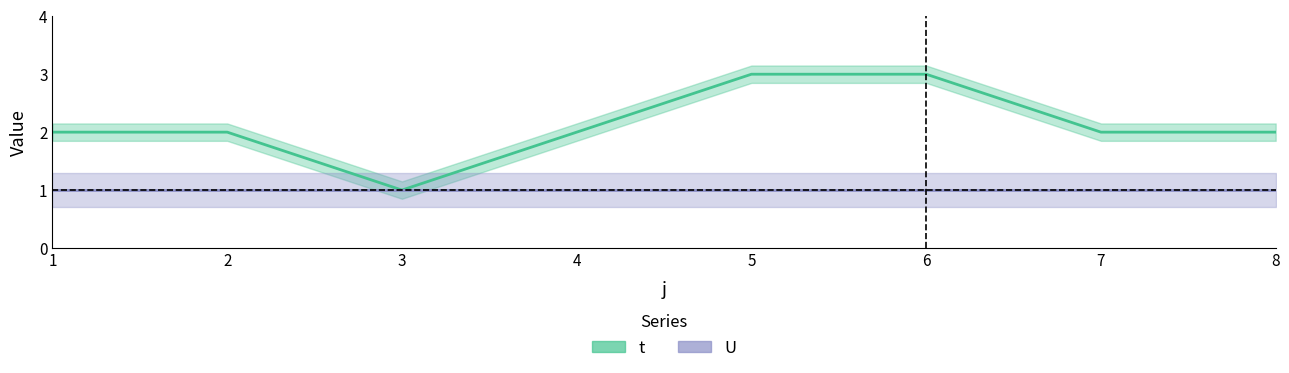

List the labels in order of value, largest first.

5, 6, 1, 2, 4, 7, 8, 3